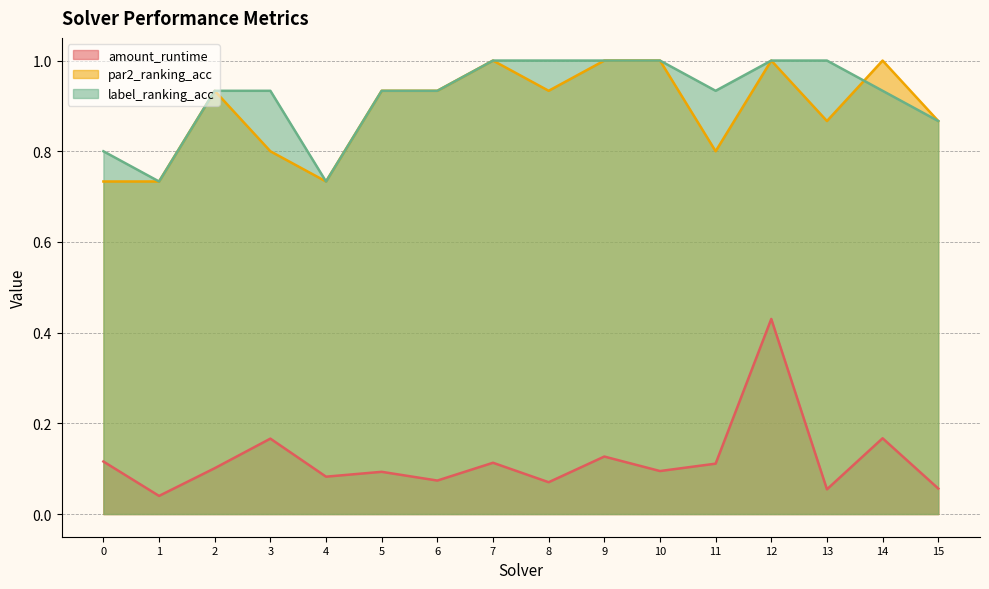

At which label does amount_runtime reach its peak?

12